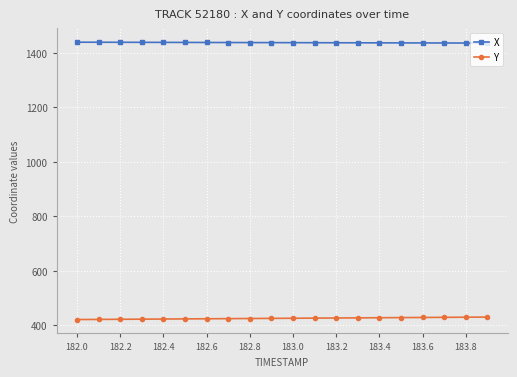

What are all the series names shown in the legend?

X, Y